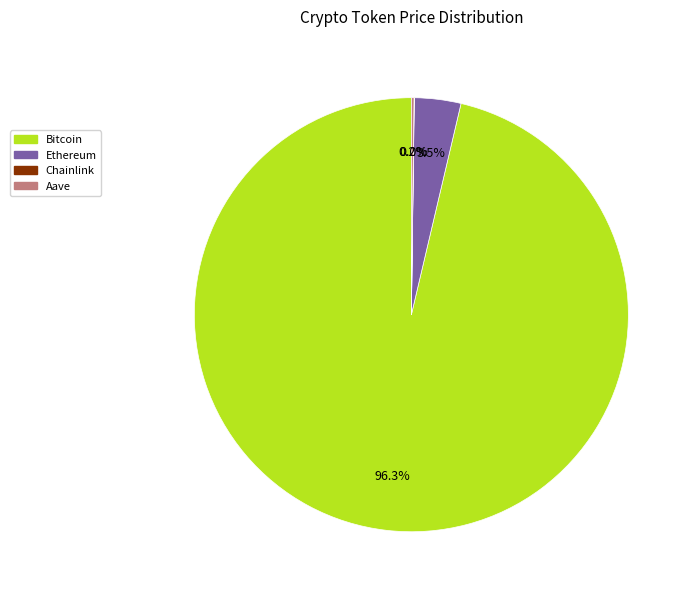

Which slice represents more than half of the pie?

Bitcoin